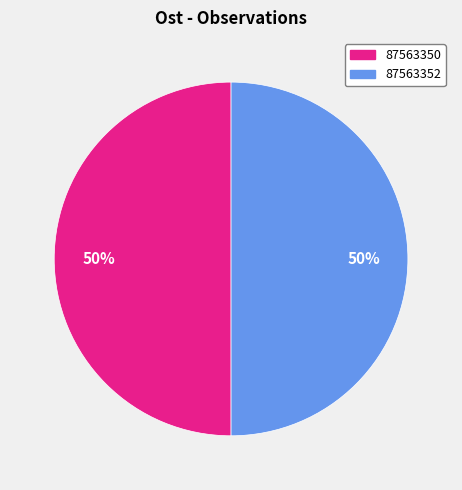

Count the number of slices in the pie.

2